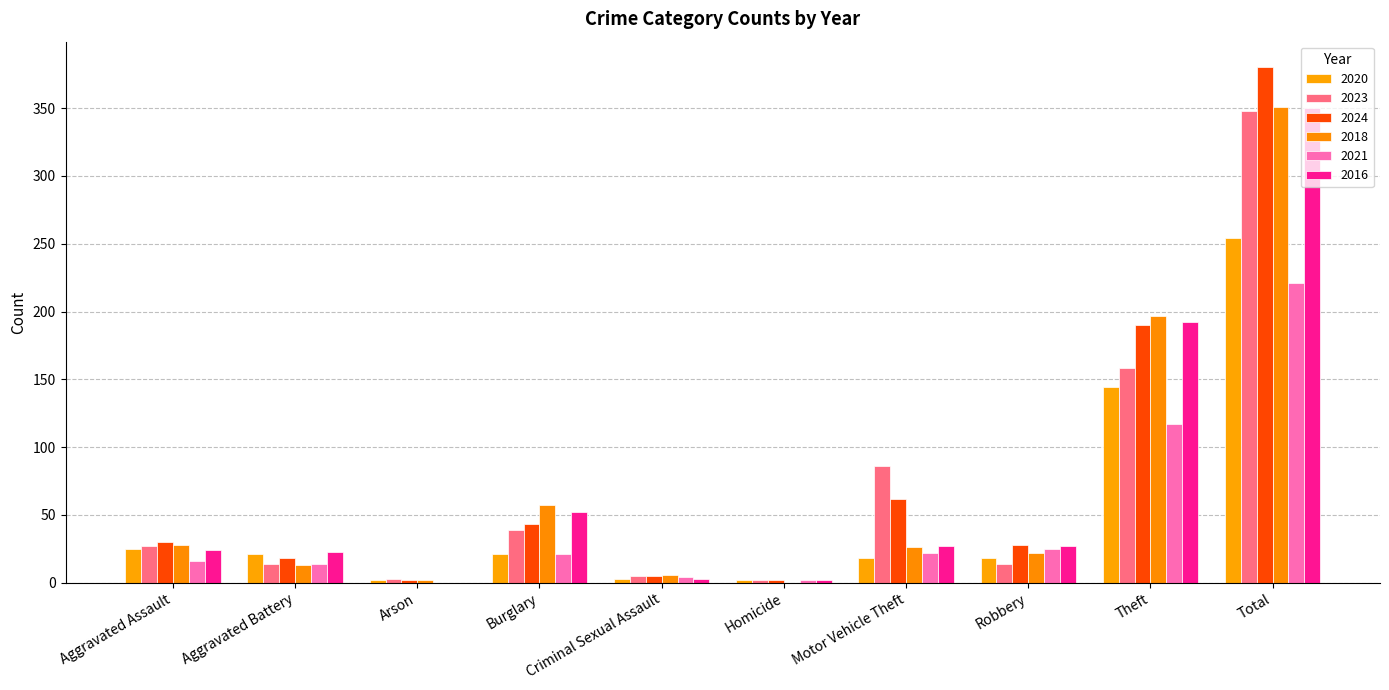

What is the value of the 2018 bar at the 8th from the left?

22